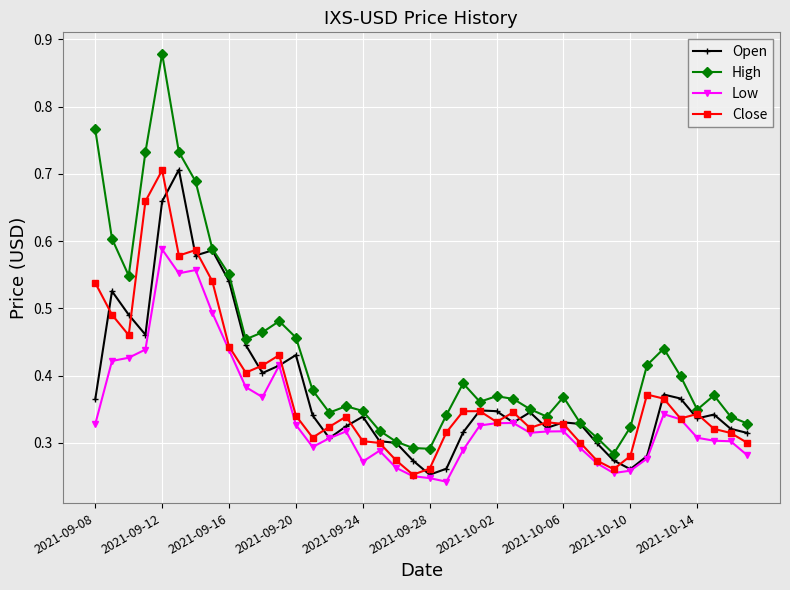

True or false: High and Low intersect in this chart.

False